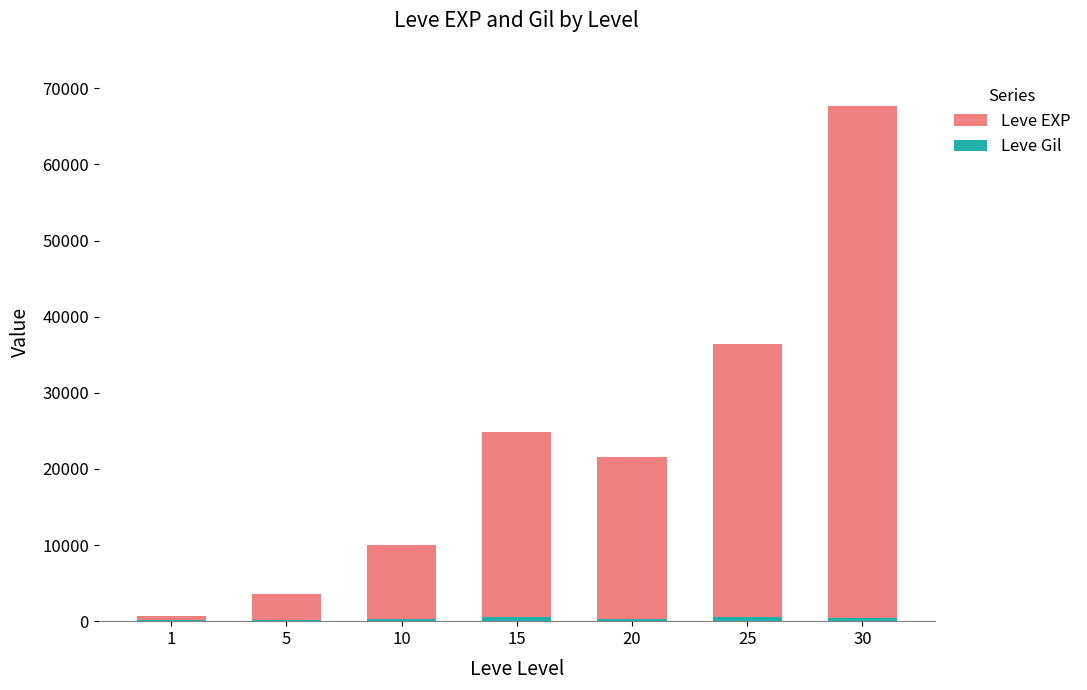

List the labels in order of Leve EXP value, largest first.

30, 25, 15, 20, 10, 5, 1